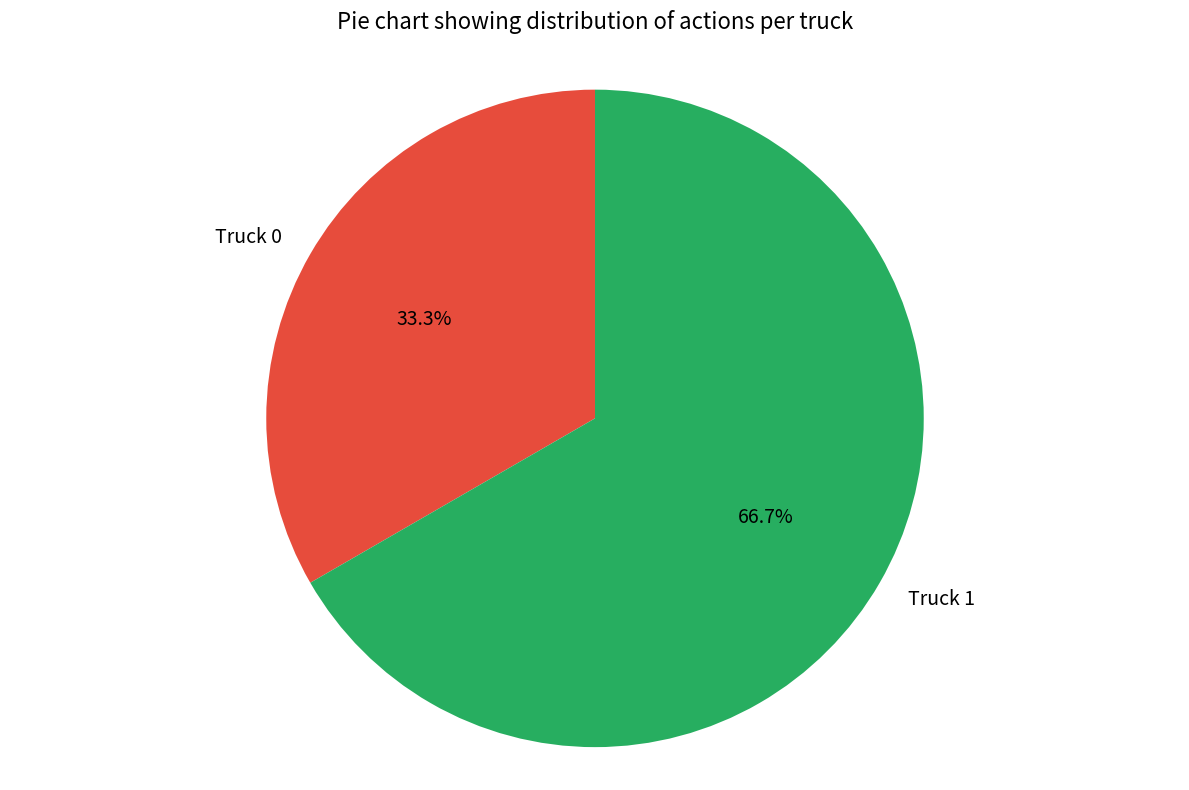

What is the ratio of the value at Truck 1 to the value at Truck 0?

2.0